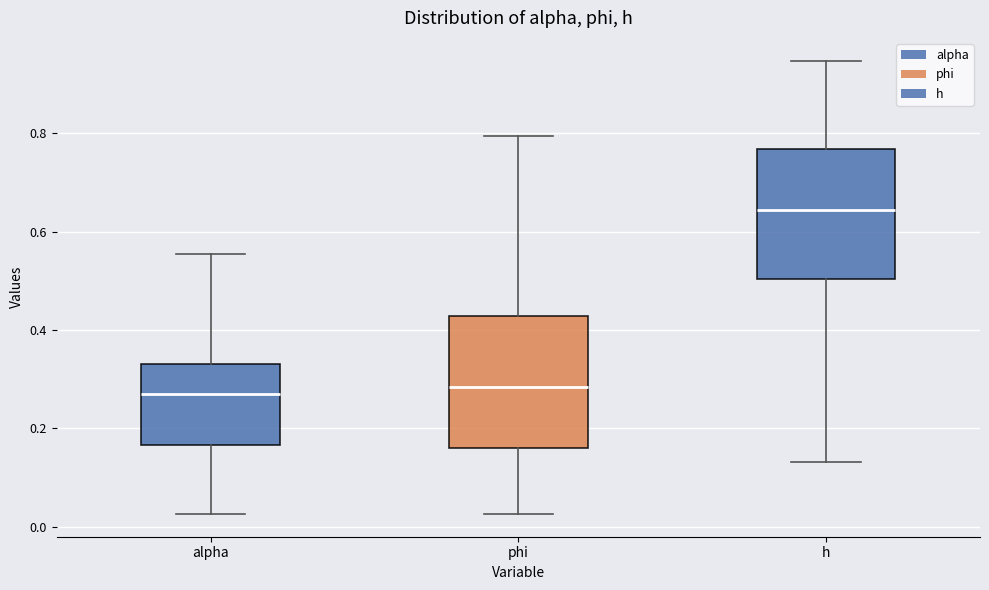

Reading left to right, transcribe this box plot: for each box, give where its median line is, the range the box spans, and where its two whiskers end, as read against the y-axis. The values are not printed on the chart, so give them approximately, as read against the axis.

alpha: median 0.28, box 0.16 to 0.32, whiskers 0.02 to 0.56
phi: median 0.28, box 0.16 to 0.42, whiskers 0.02 to 0.80
h: median 0.64, box 0.50 to 0.76, whiskers 0.14 to 0.94